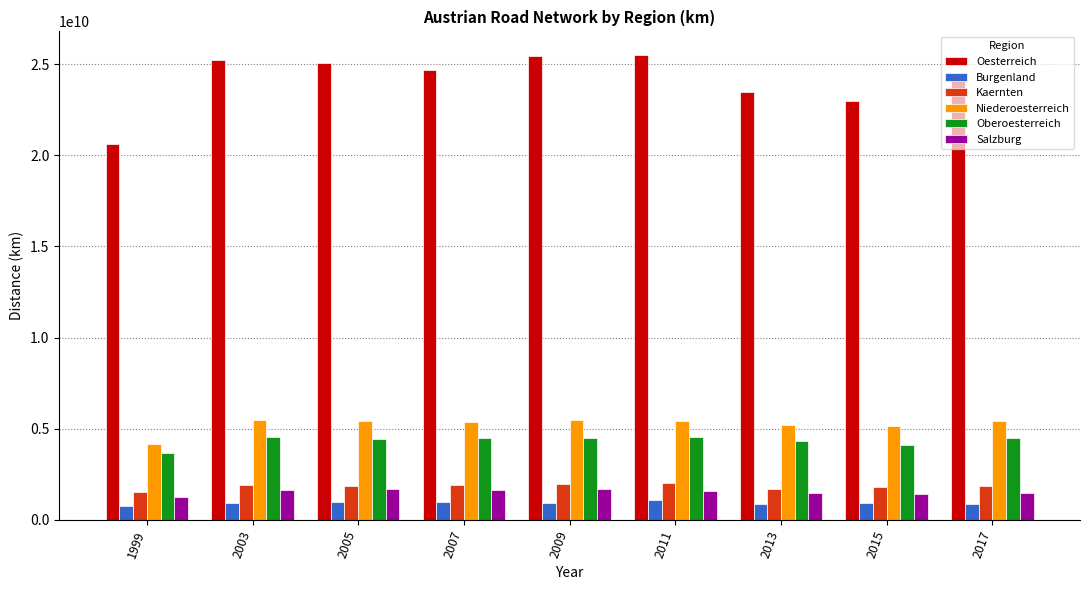

Which series has the largest total across all categories?

Oesterreich